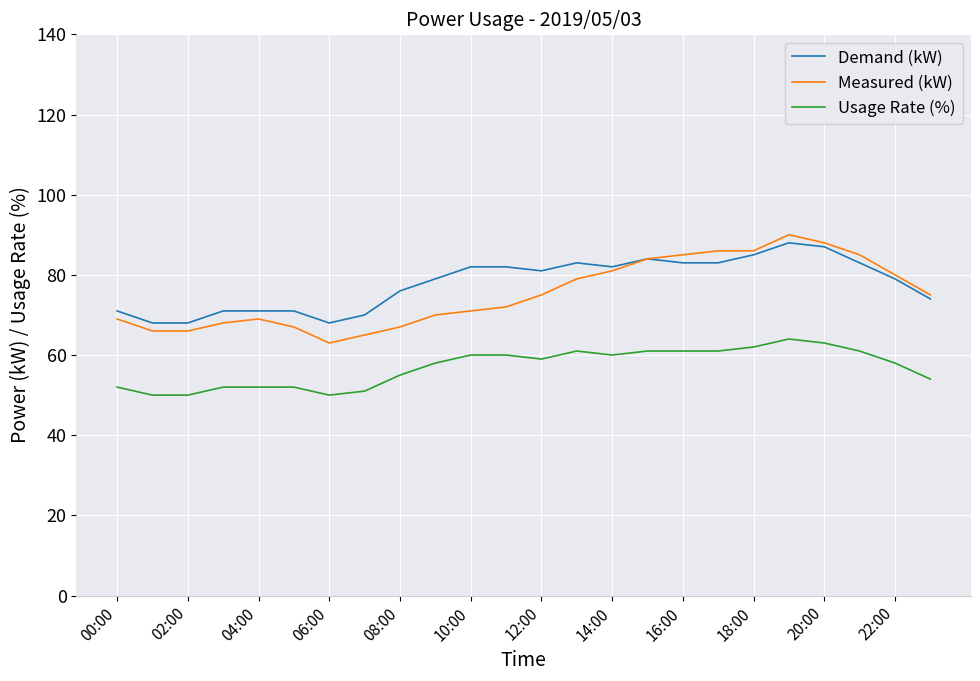

What is the maximum value shown in the chart?

90